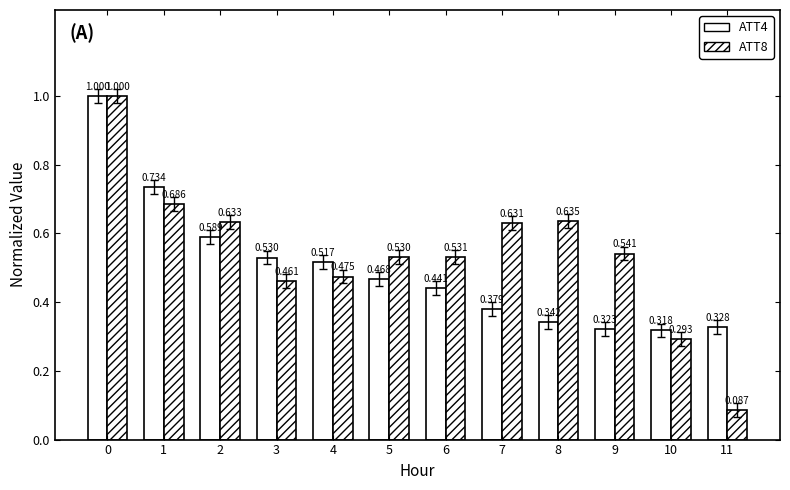

Reading left to right, what are all the values shown in this chart?

ATT4: 1.0	0.7	0.6	0.5	0.5	0.5	0.4	0.4	0.3	0.3	0.3	0.3
ATT8: 1.0	0.7	0.6	0.5	0.5	0.5	0.5	0.6	0.6	0.5	0.3	0.1